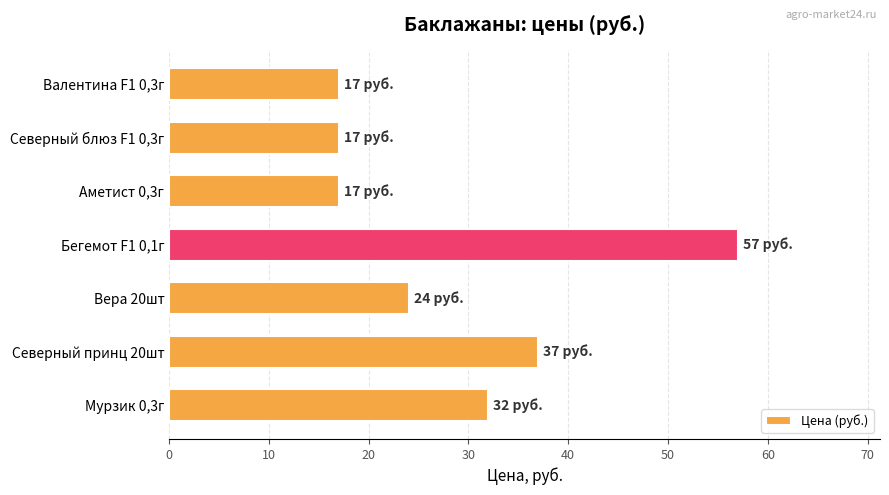

What is the sum of all values?

201